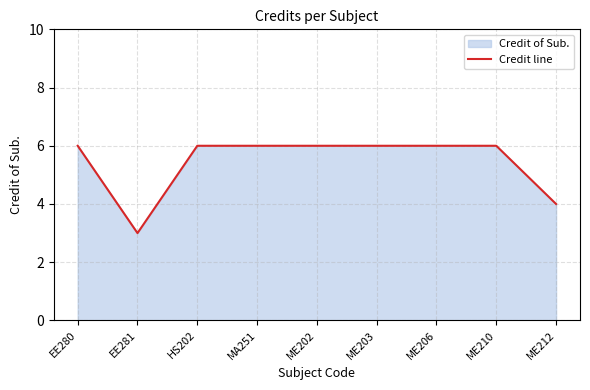

What is the sum of the values at ME210 and ME212?

10